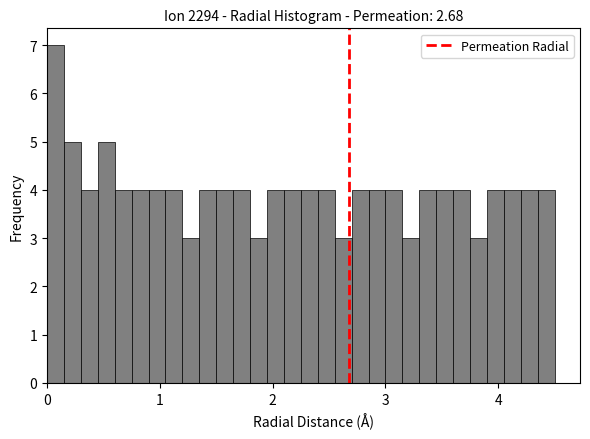

Around what value on the x-axis is the tallest bar? Give the approximate position of its centre, as read against the axis.

0.1